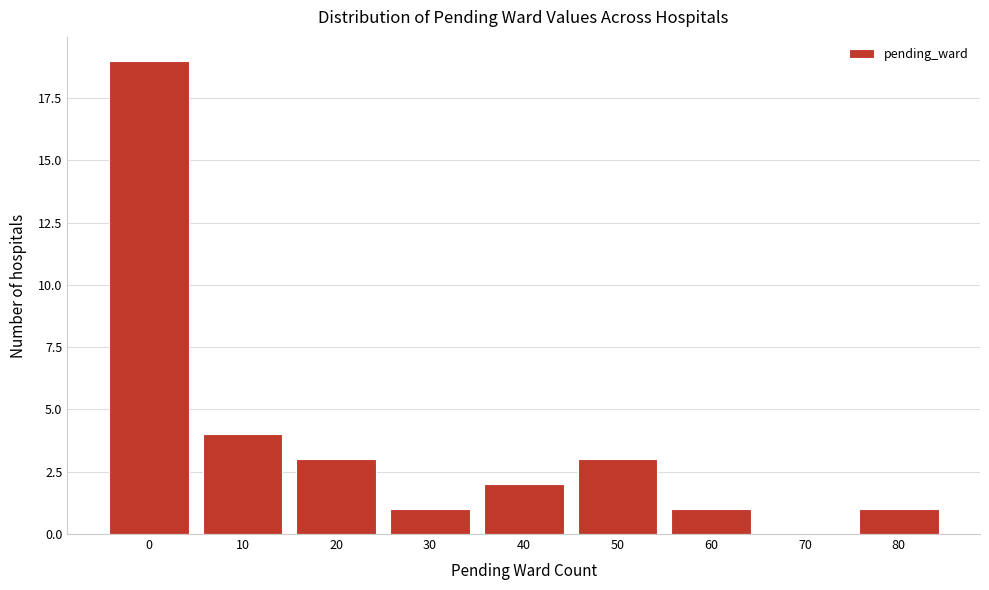

Reading right to left, transcribe all the data shown in this chart.

80=1	70=0	60=1	50=3	40=2	30=1	20=3	10=4	0=19